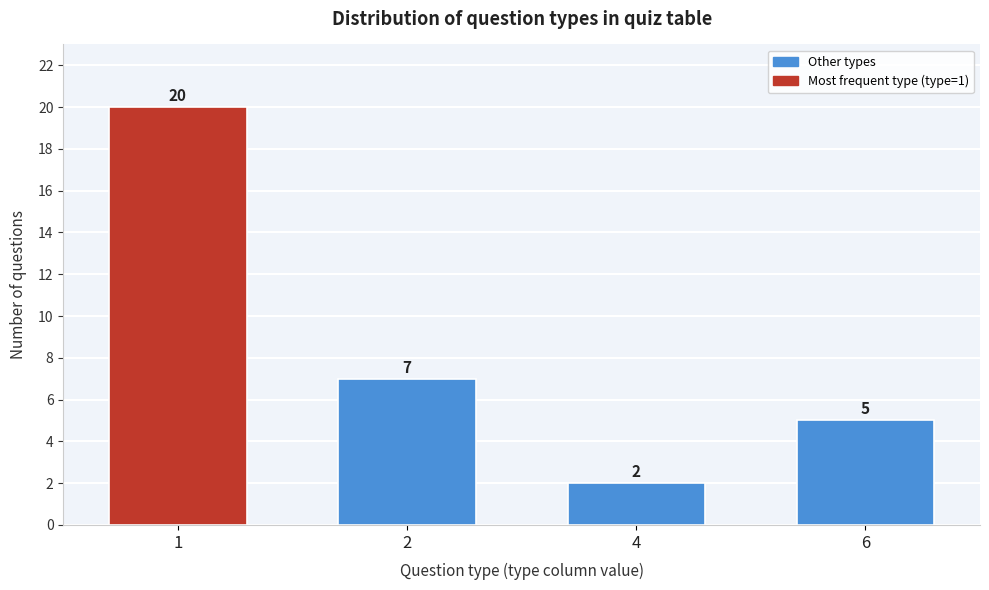

Reading left to right, list all the values displayed in this chart.

1=20	2=7	4=2	6=5